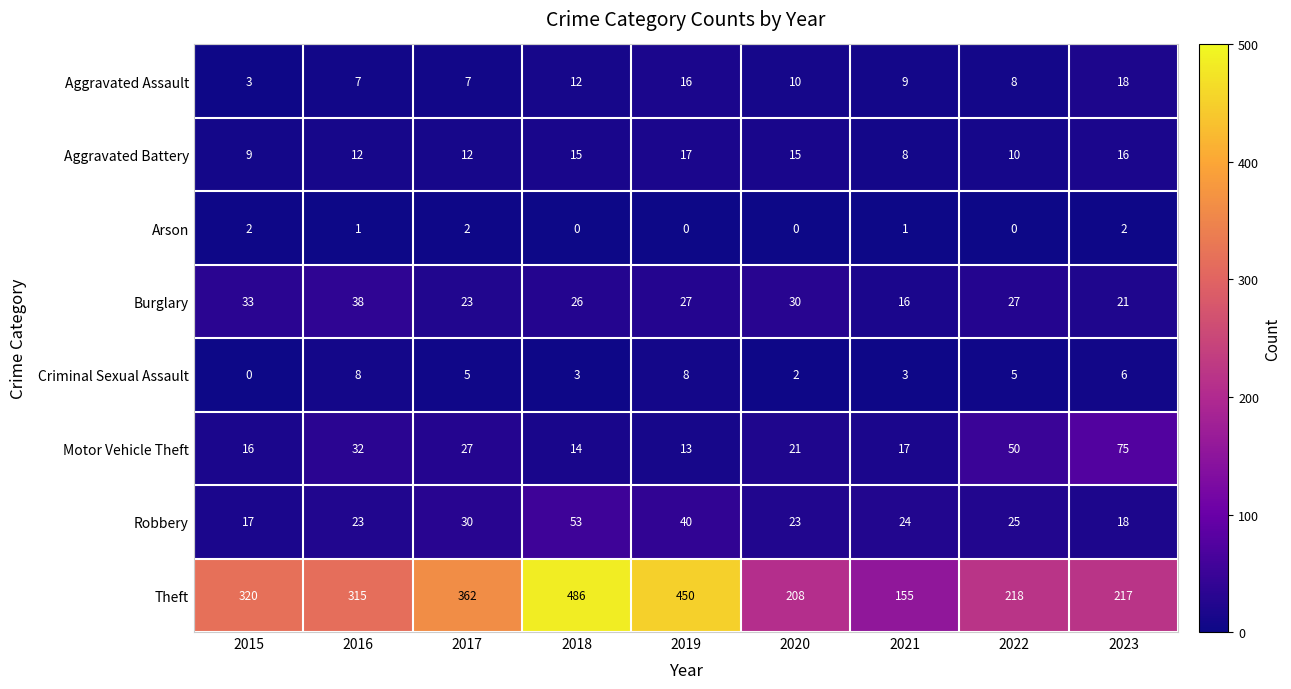

List the series in order of their peak value, highest first.

Theft, Motor Vehicle Theft, Robbery, Burglary, Aggravated Assault, Aggravated Battery, Criminal Sexual Assault, Arson